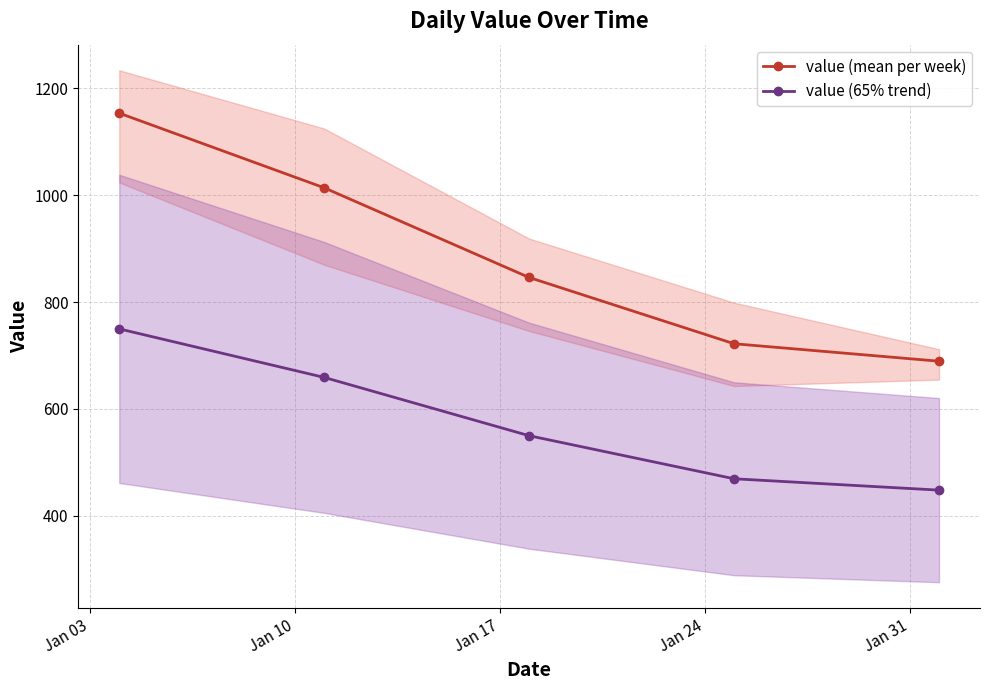

What is the minimum value for value (65% trend)?

448.1